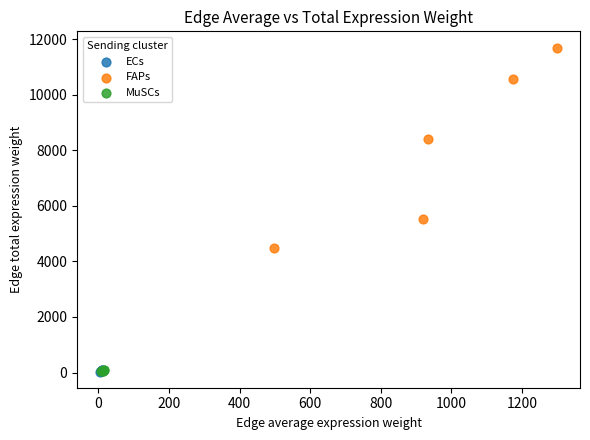

Which series has the widest spread of Y values?

FAPs